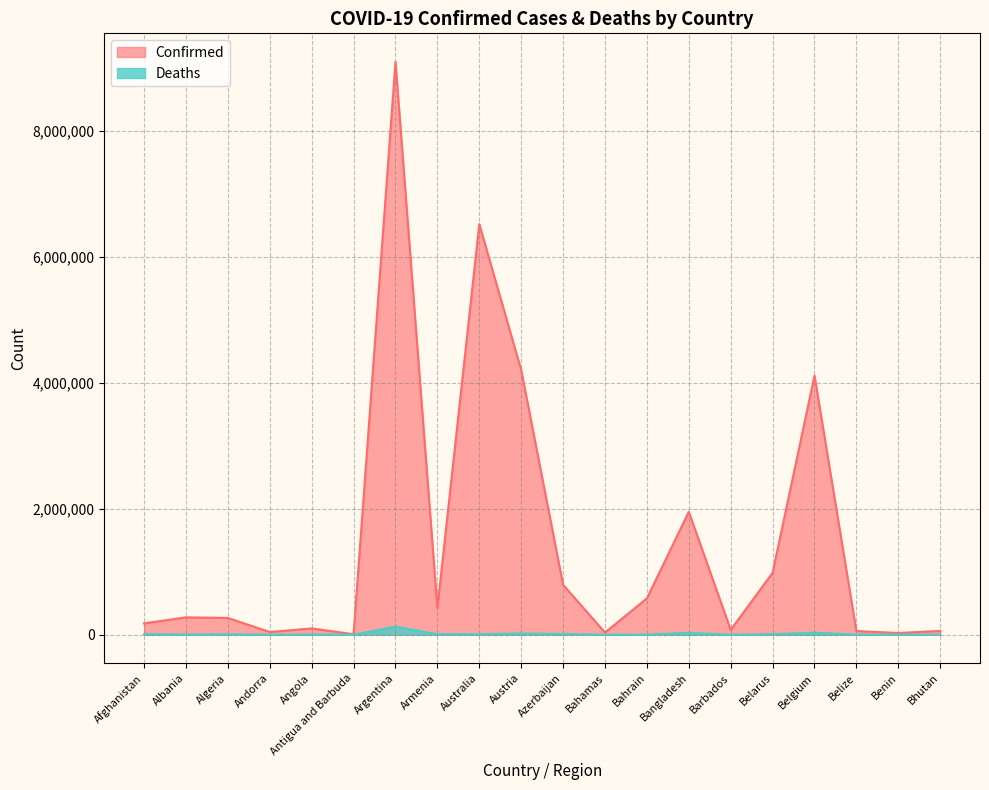

Reading right to left, extract all data points from this chart.

Confirmed: 59564	26952	57896	4116397	982867	75845	1952957	576395	33830	792638	4205380	6524731	422900	9101319	7721	99287	42156	265814	275534	179203
Deaths: 21	163	676	31613	6978	432	29127	1479	800	9709	18296	7762	8623	128729	137	1900	153	6875	3497	7686